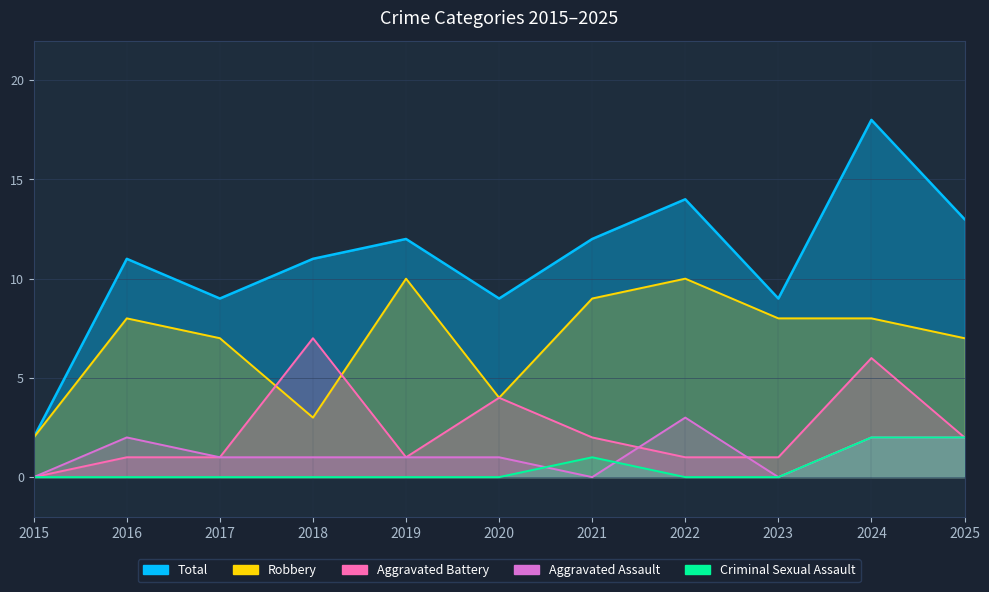

What is the average value of the Aggravated Battery series?

2